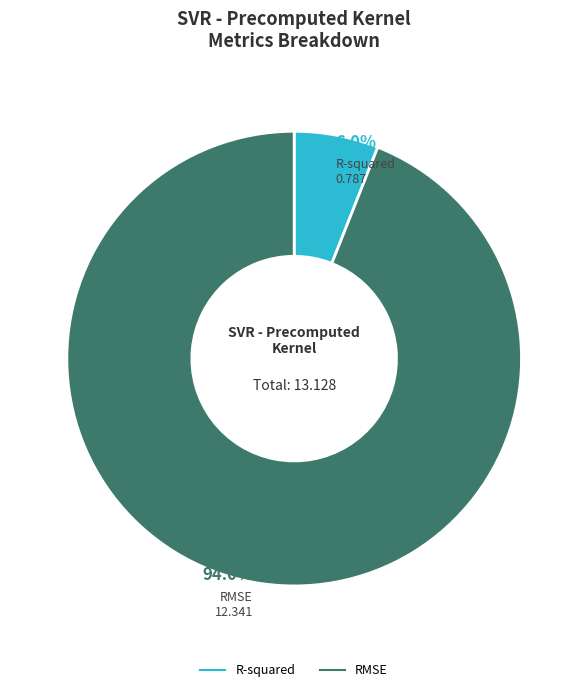

How many segments does this pie chart have?

2